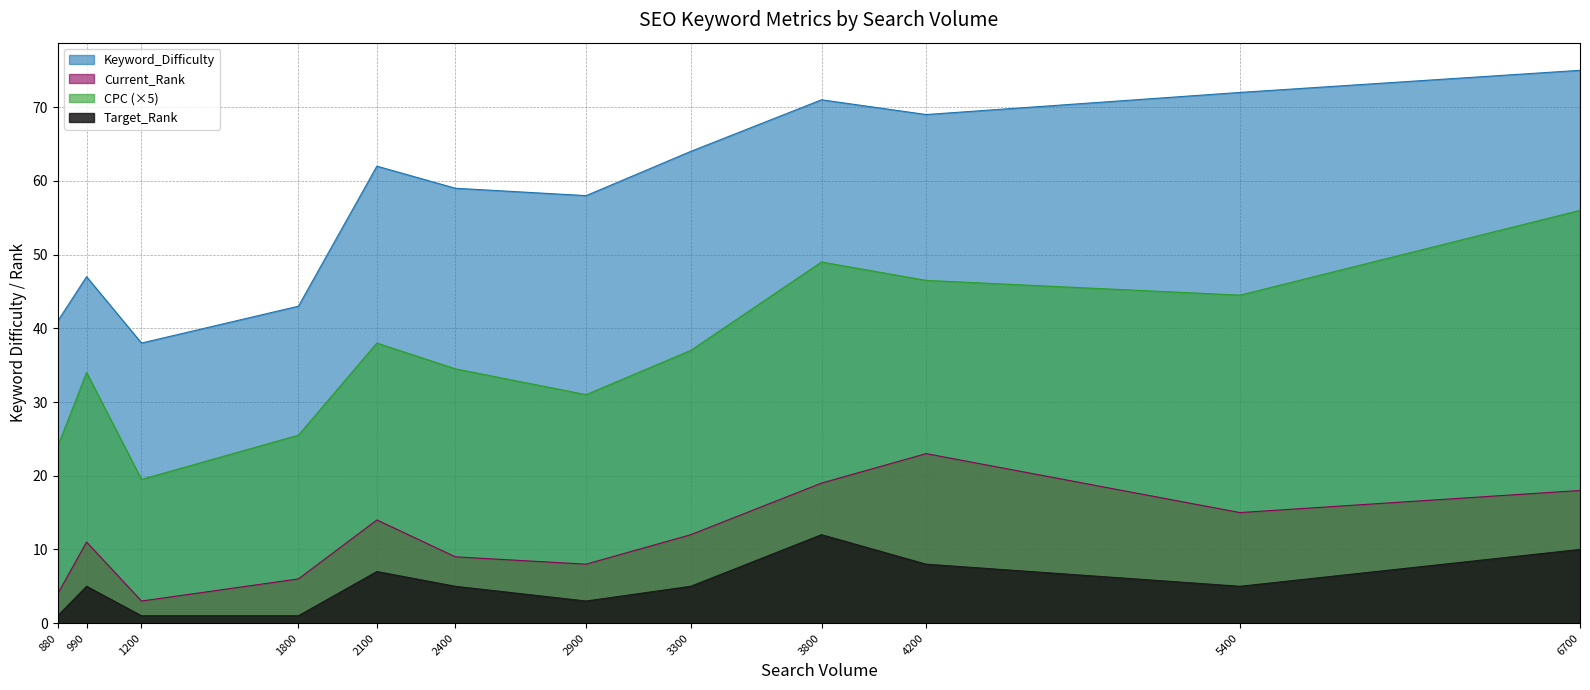

Is the value of Target_Rank at 3300 greater than the value of Current_Rank at 5400?

No